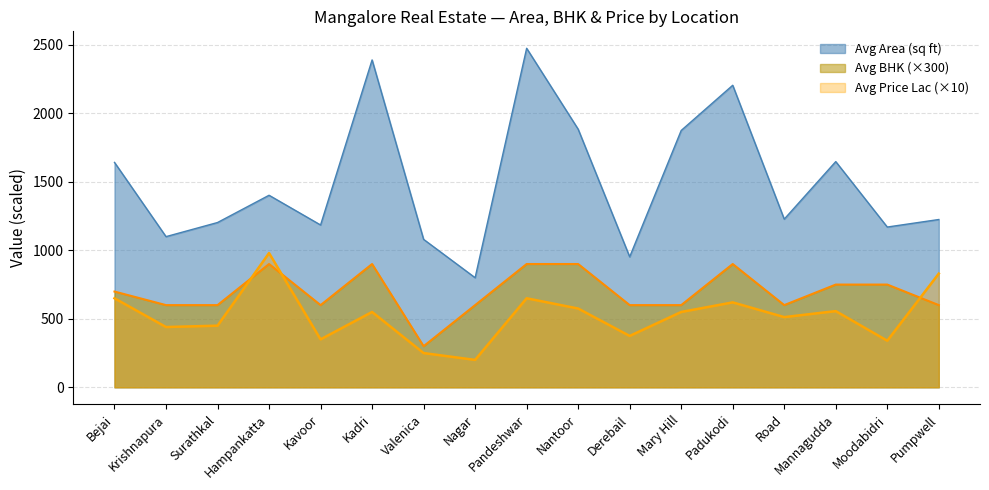

Which series has the widest spread of values?

Avg Area (sq ft)